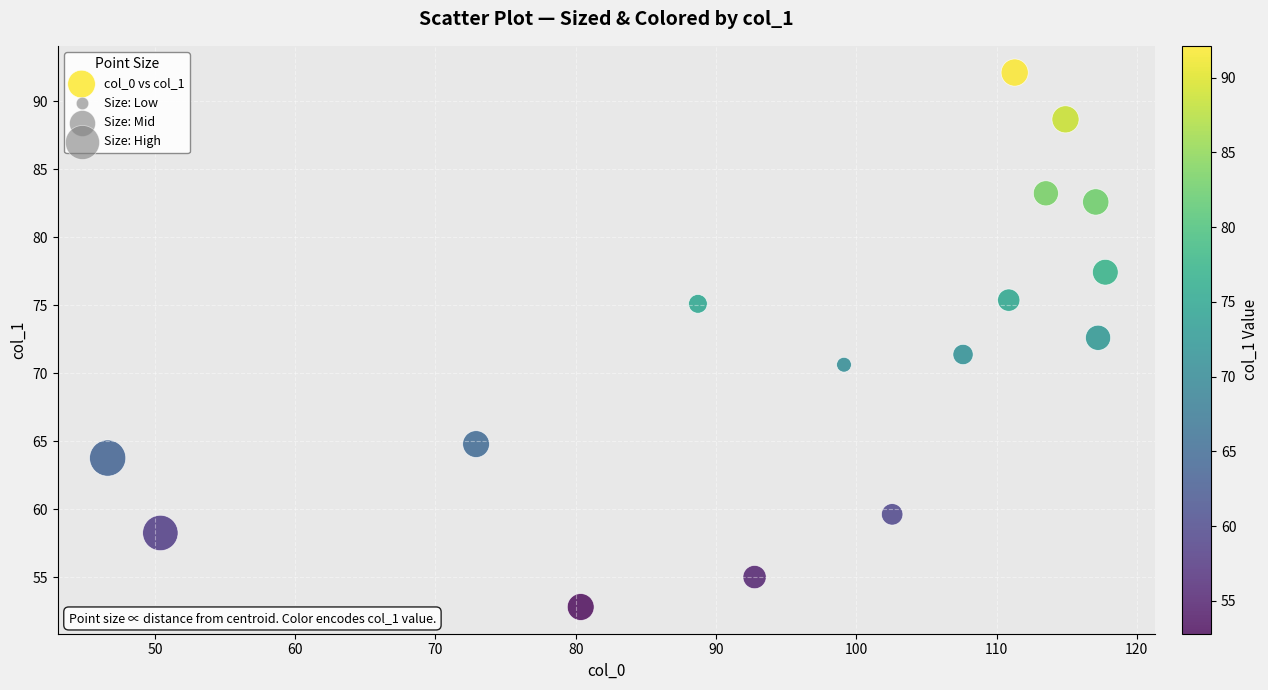

What is the range of Y values (max minus min)?

39.3